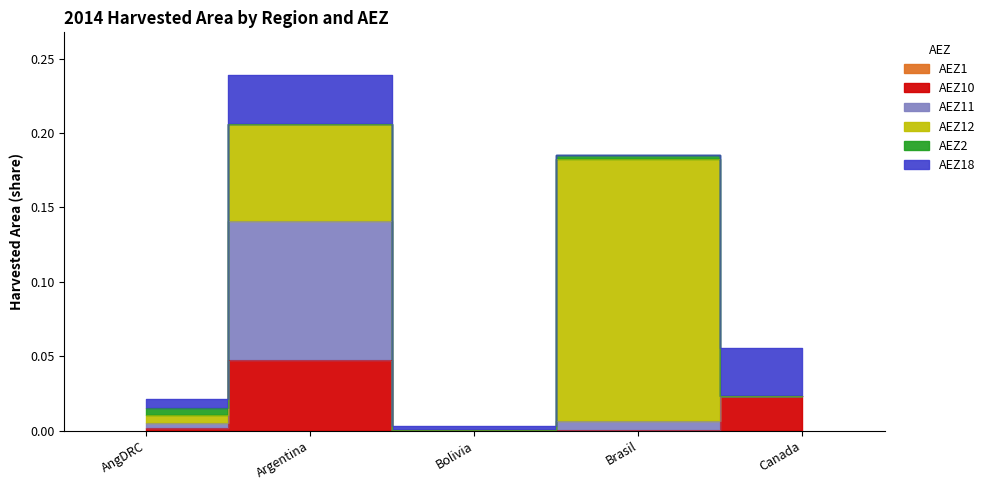

What is the label of the 2nd bar from the right?

Brasil